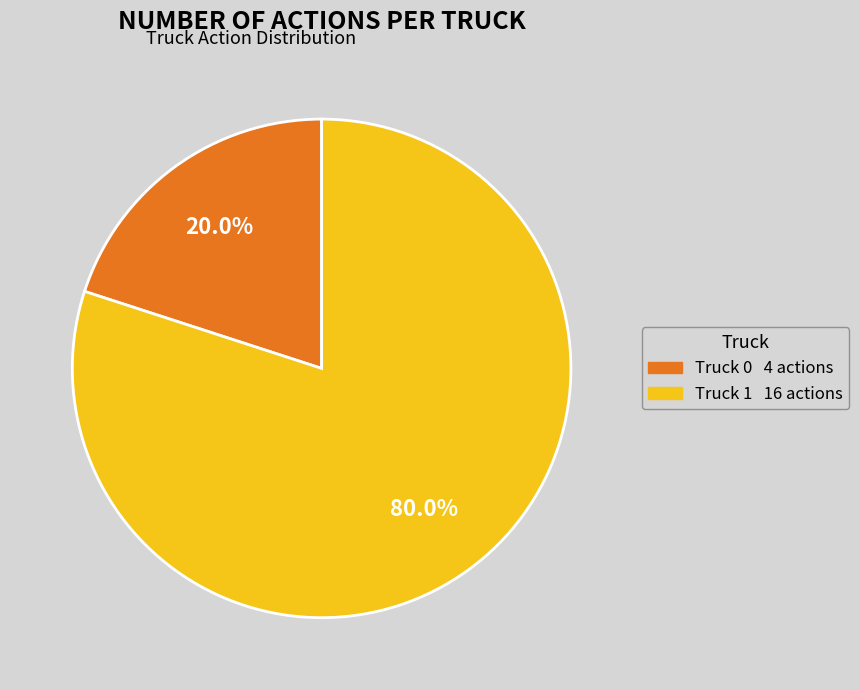

What percentage do Truck 1 and Truck 0 together represent?

100.0%